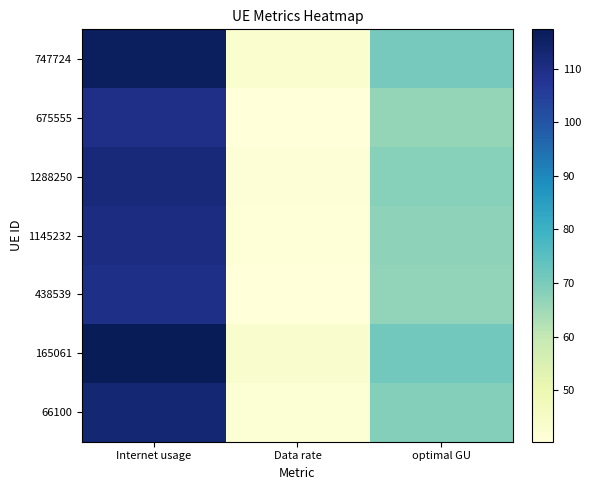

At which category does the chart reach its minimum across all series?

Data rate